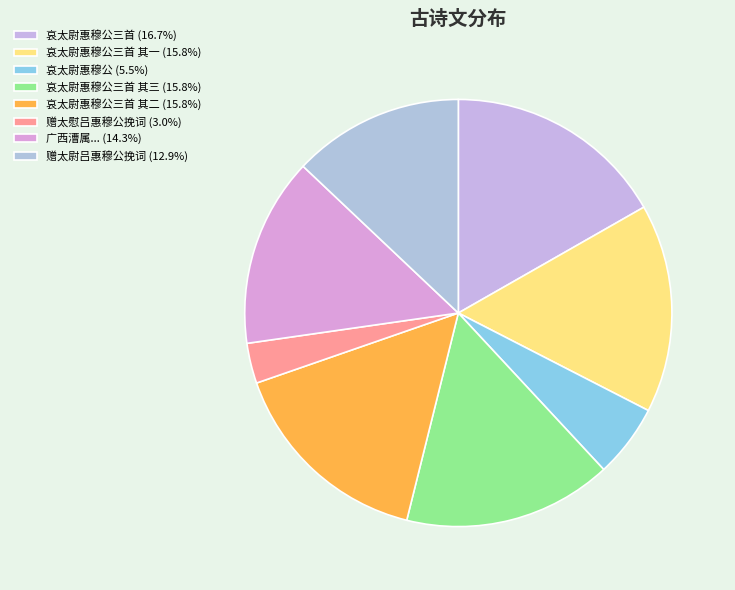

Which slice is the largest?

哀太尉惠穆公三首